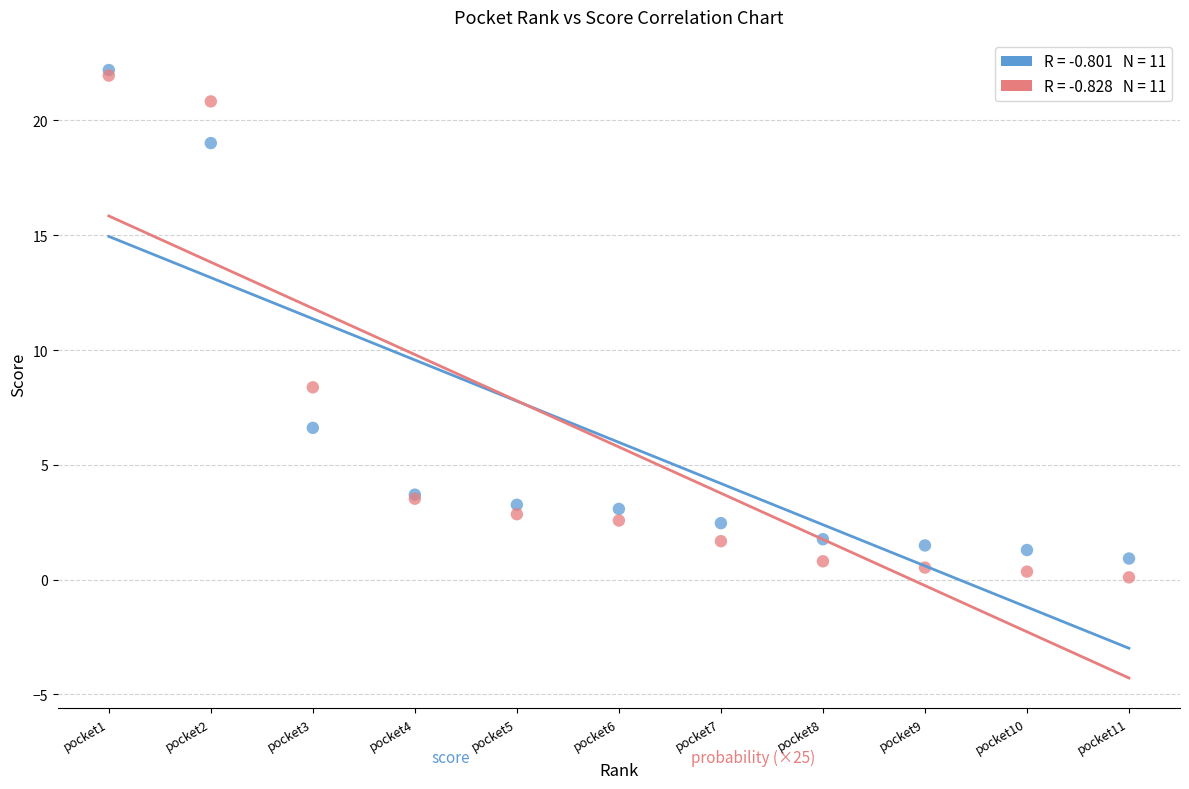

Across all series, what Y value is closest to 11?

8.4